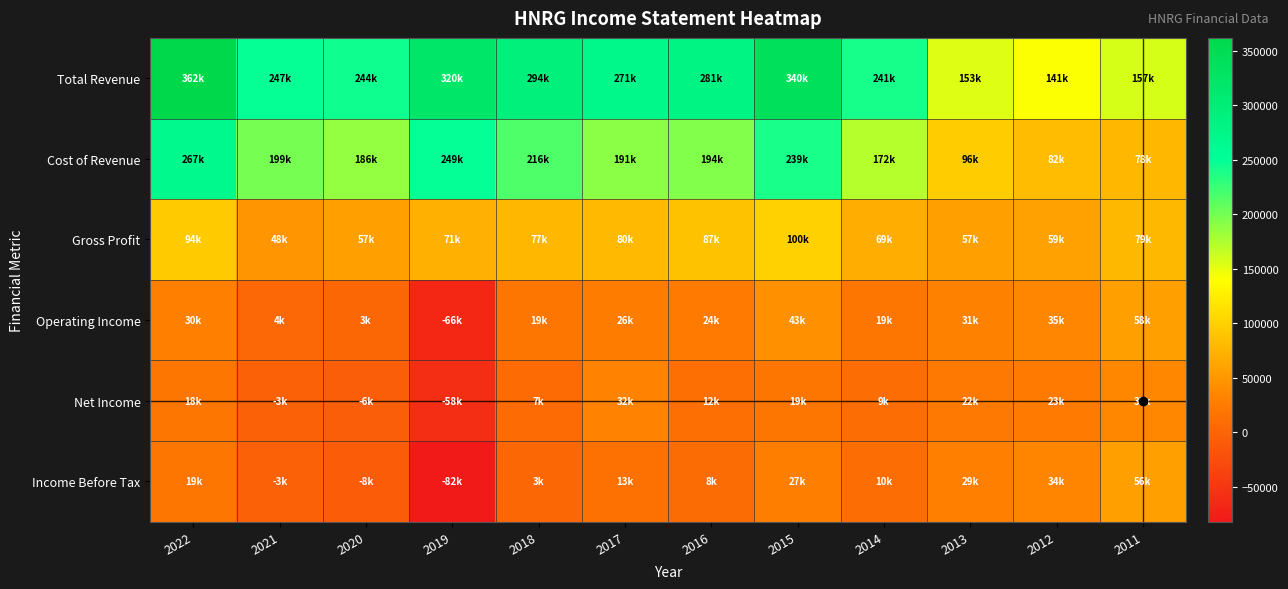

Which category has the lowest value across all series?

2019